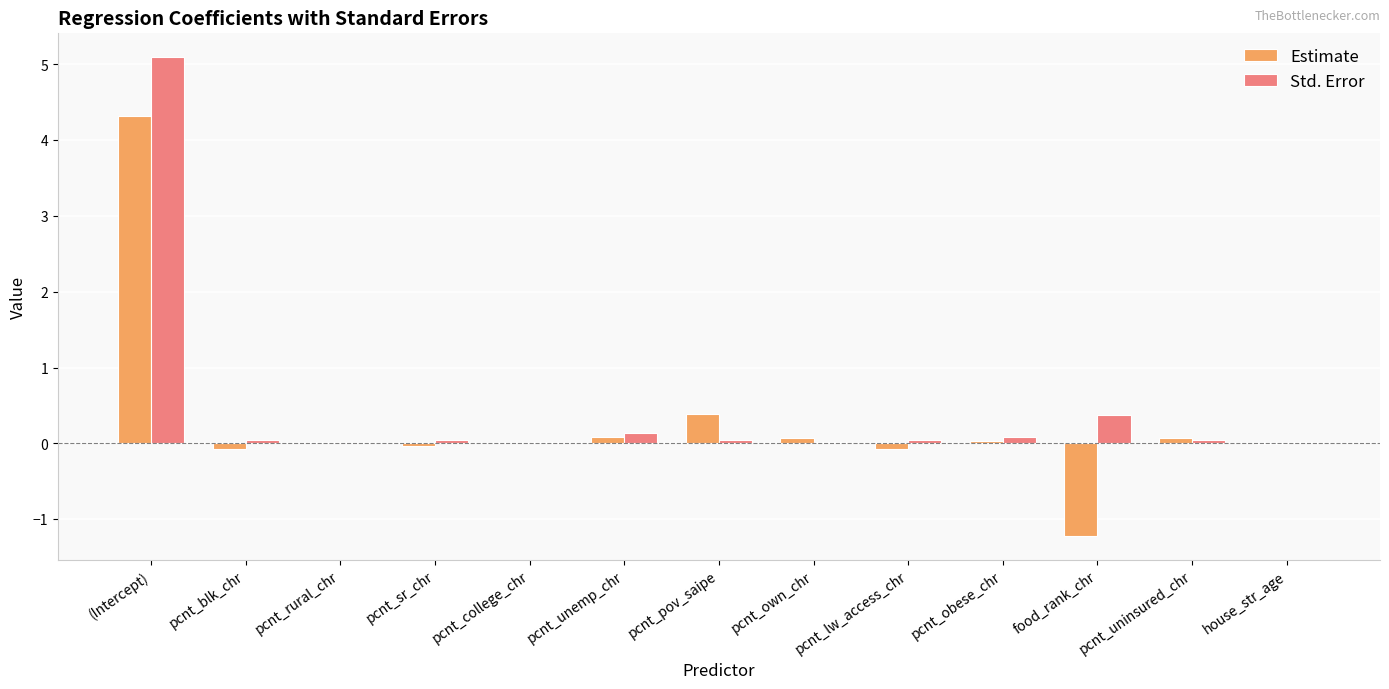

The Estimate series shows 4.3 at (Intercept). True or false?

True